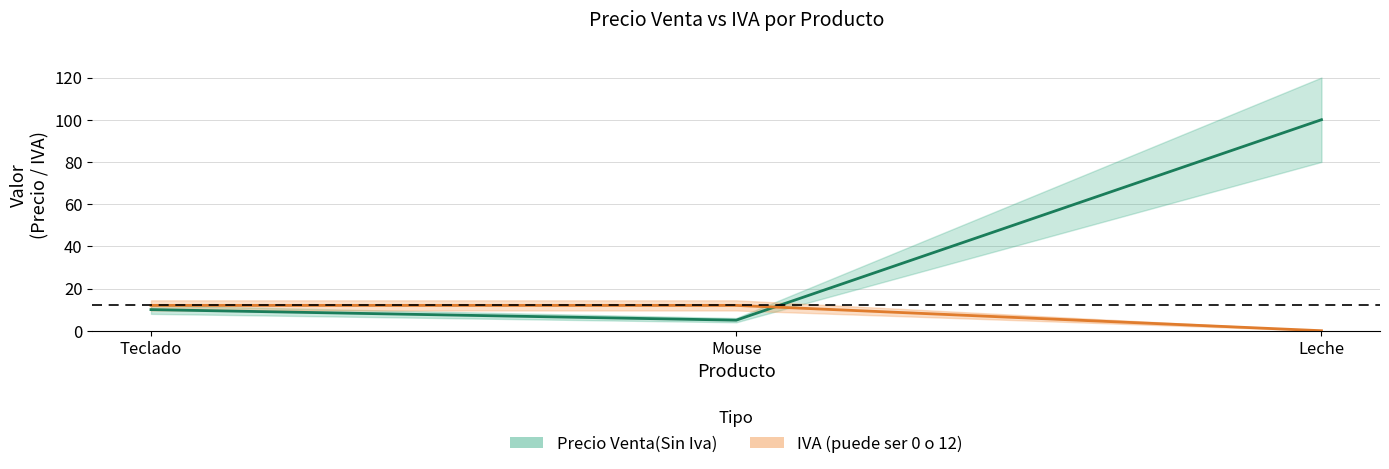

What is the minimum value for Mouse?

5